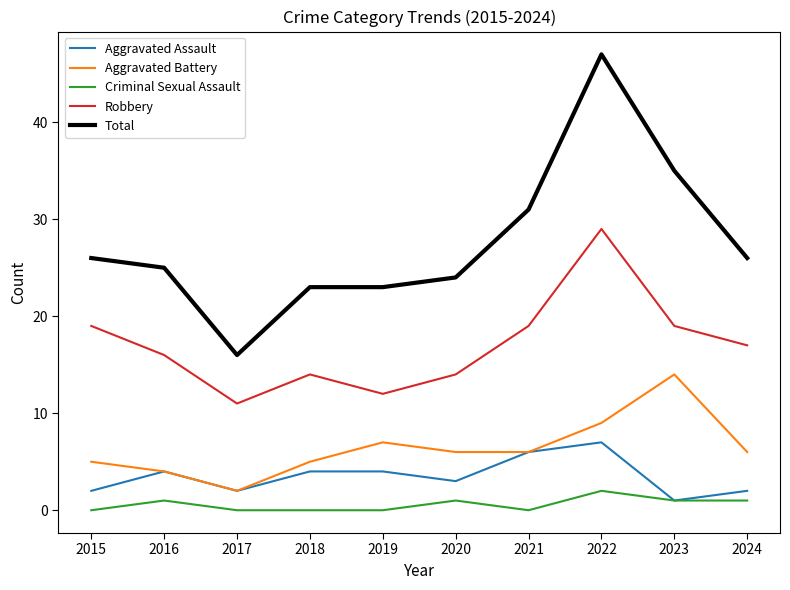

Reading left to right, what are all the values shown in this chart?

Aggravated Assault: 2015=2	2016=4	2017=2	2018=4	2019=4	2020=3	2021=6	2022=7	2023=1	2024=2
Aggravated Battery: 2015=5	2016=4	2017=2	2018=5	2019=7	2020=6	2021=6	2022=9	2023=14	2024=6
Criminal Sexual Assault: 2015=0	2016=1	2017=0	2018=0	2019=0	2020=1	2021=0	2022=2	2023=1	2024=1
Robbery: 2015=19	2016=16	2017=11	2018=14	2019=12	2020=14	2021=19	2022=29	2023=19	2024=17
Total: 2015=26	2016=25	2017=16	2018=23	2019=23	2020=24	2021=31	2022=47	2023=35	2024=26